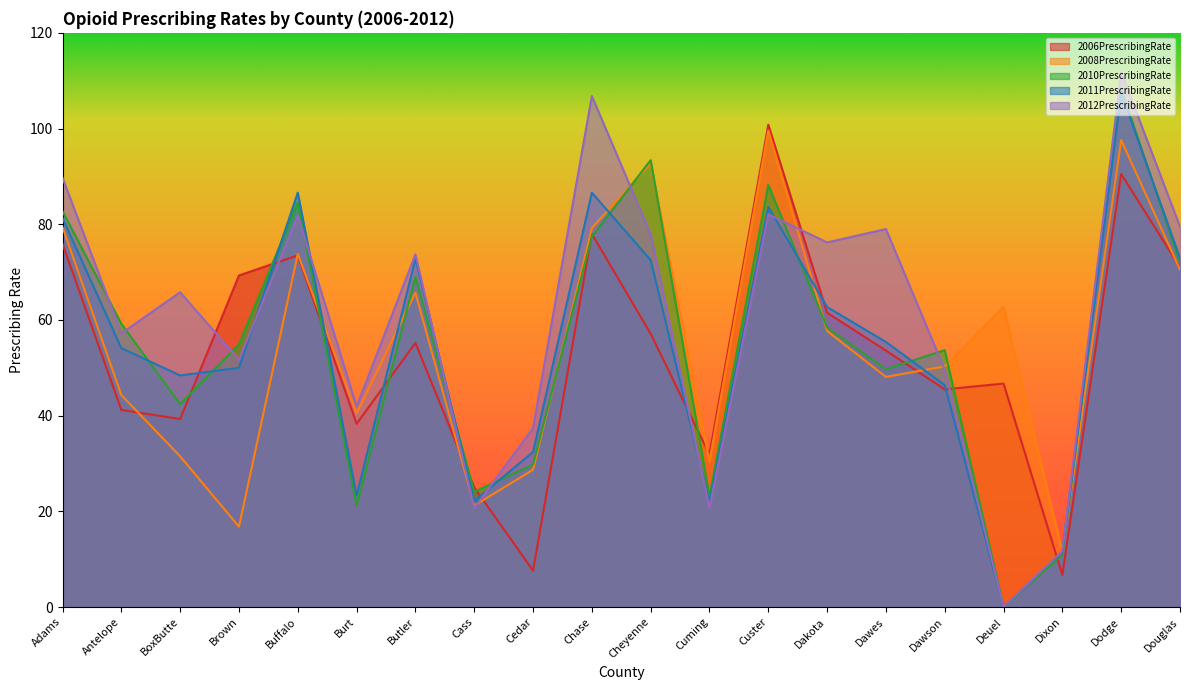

At how many categories does at least one series exceed 7?

20